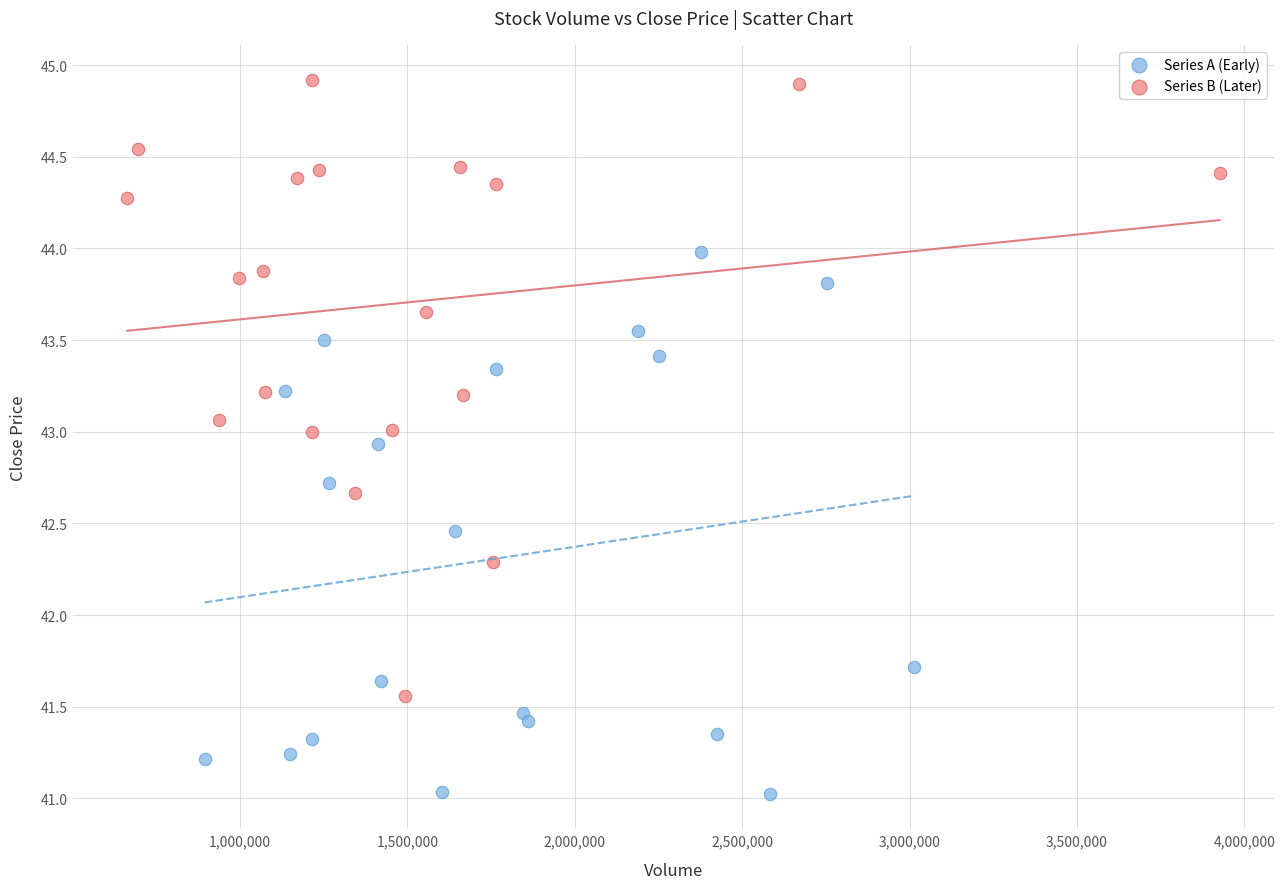

Which series contains the lowest Y value?

Series A (Early)